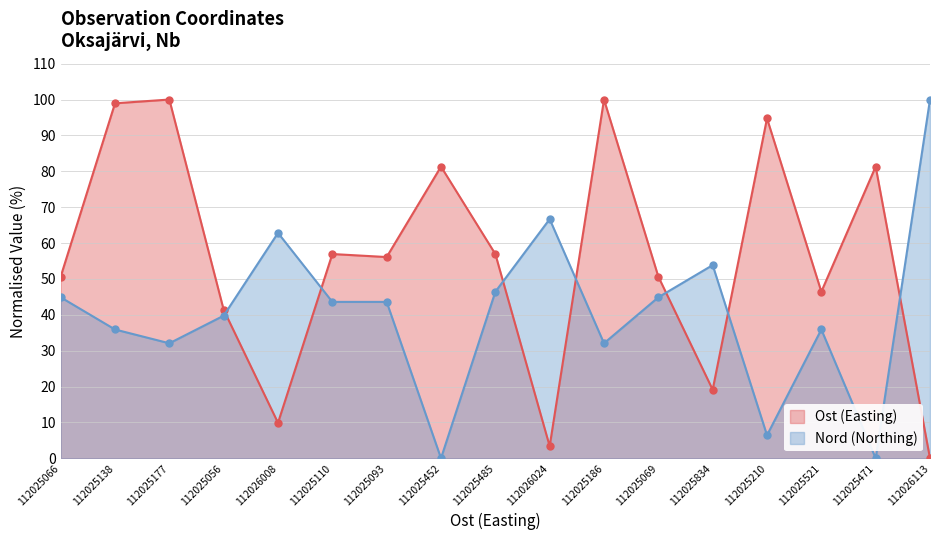

How many lines are shown in the chart?

2